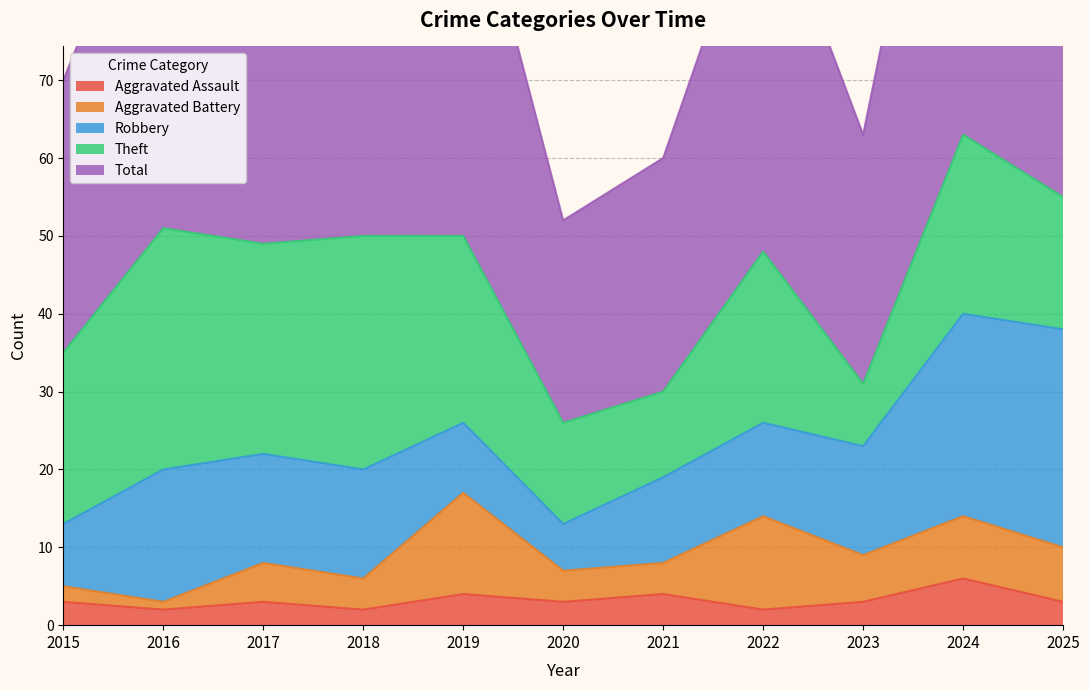

What is the total value across all series at 2017?

98